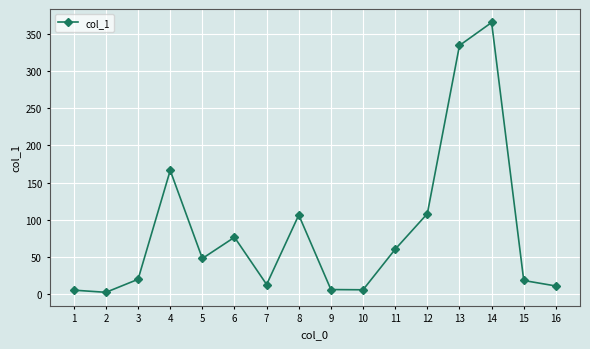

What value does the data have at 4?

166.4